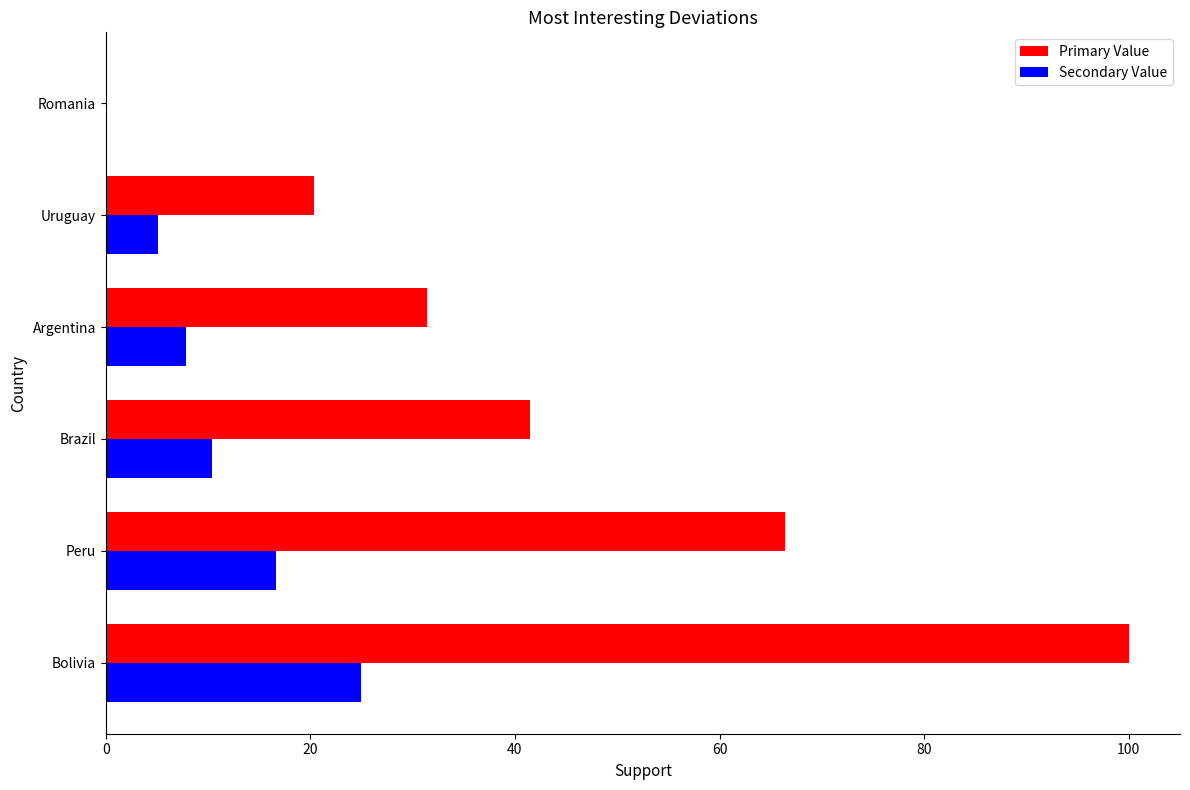

Which series has the largest total across all categories?

Primary Value